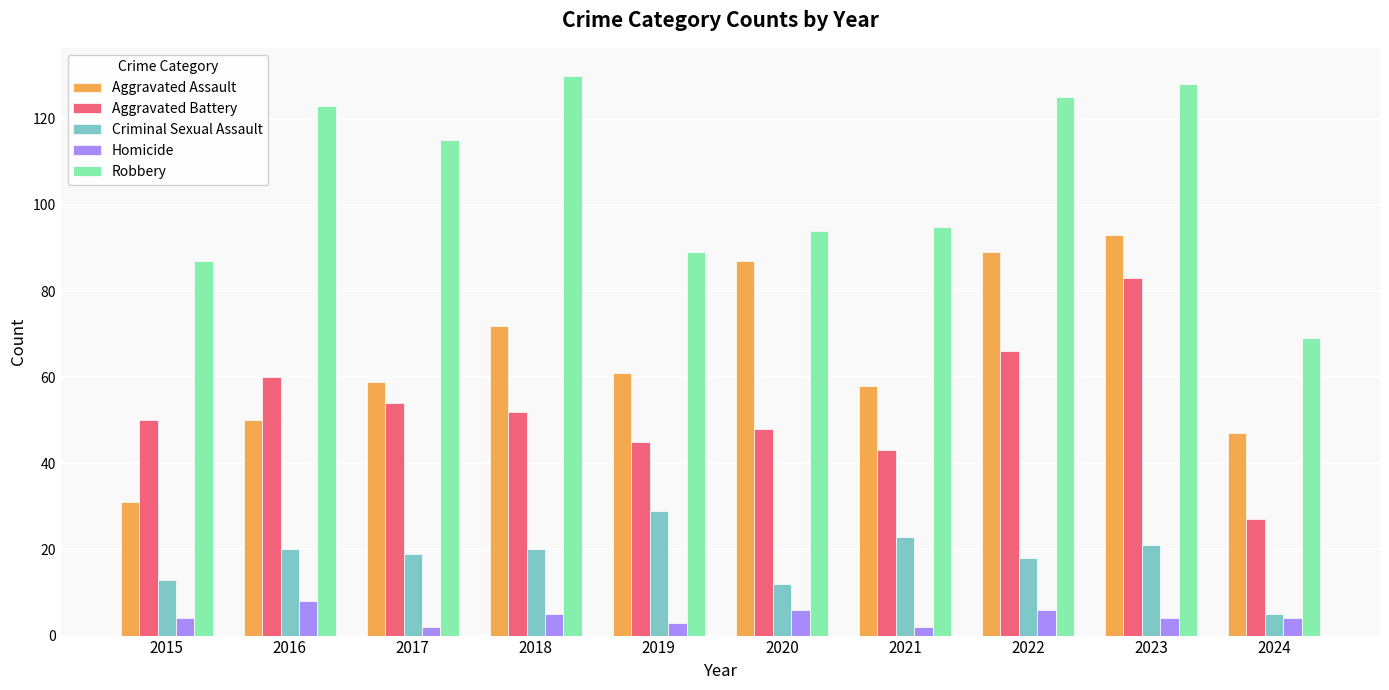

What are all the series names shown in the legend?

Aggravated Assault, Aggravated Battery, Criminal Sexual Assault, Homicide, Robbery